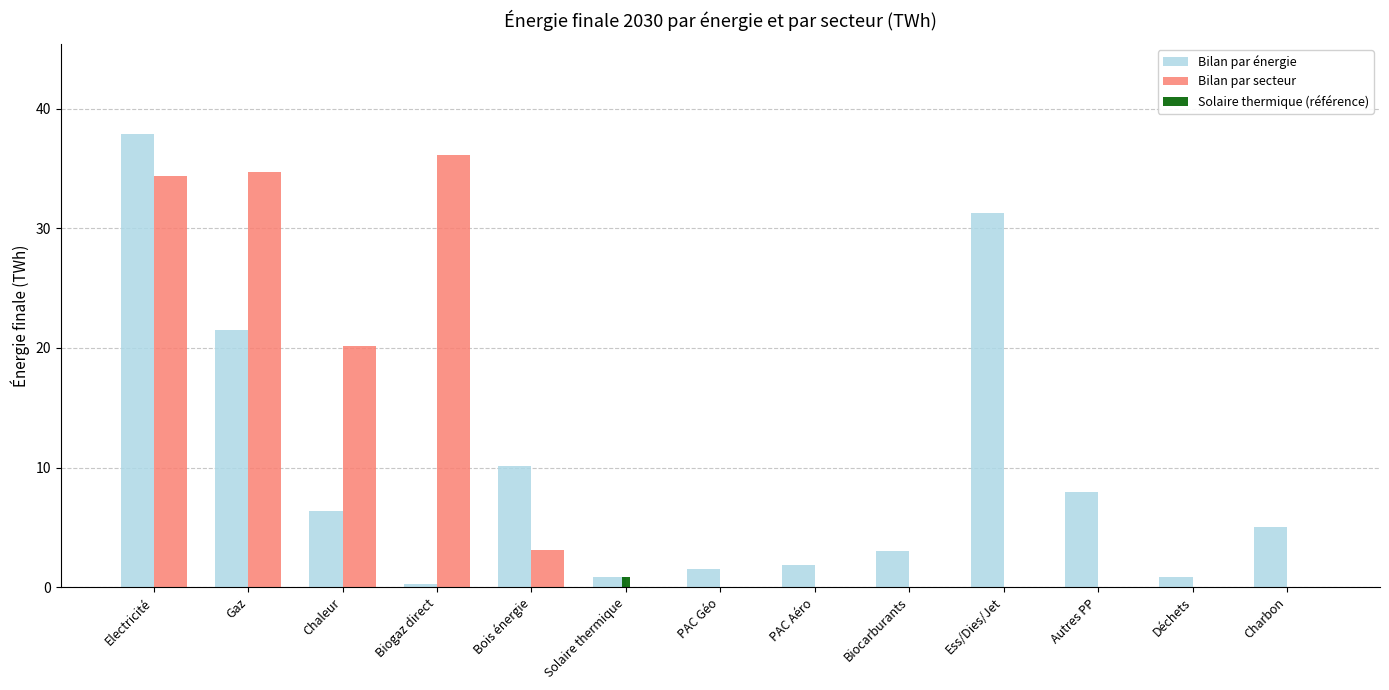

Where does the Bilan par énergie series first go above 5?

Electricité